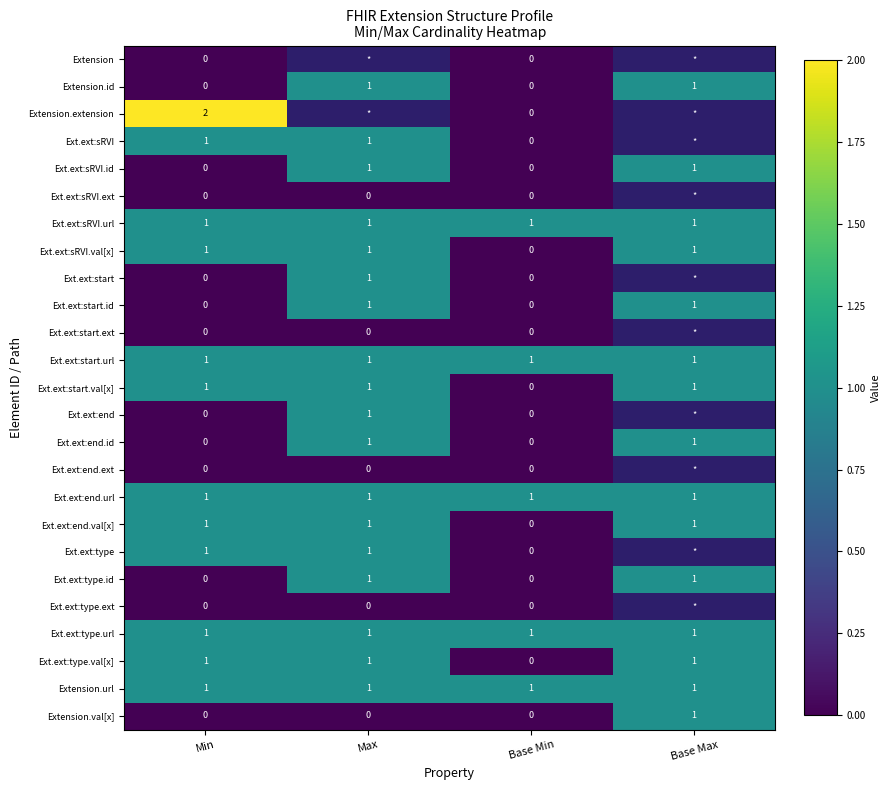

The value of Ext.ext:sRVI.val[x] at Min is 2. True or false?

False